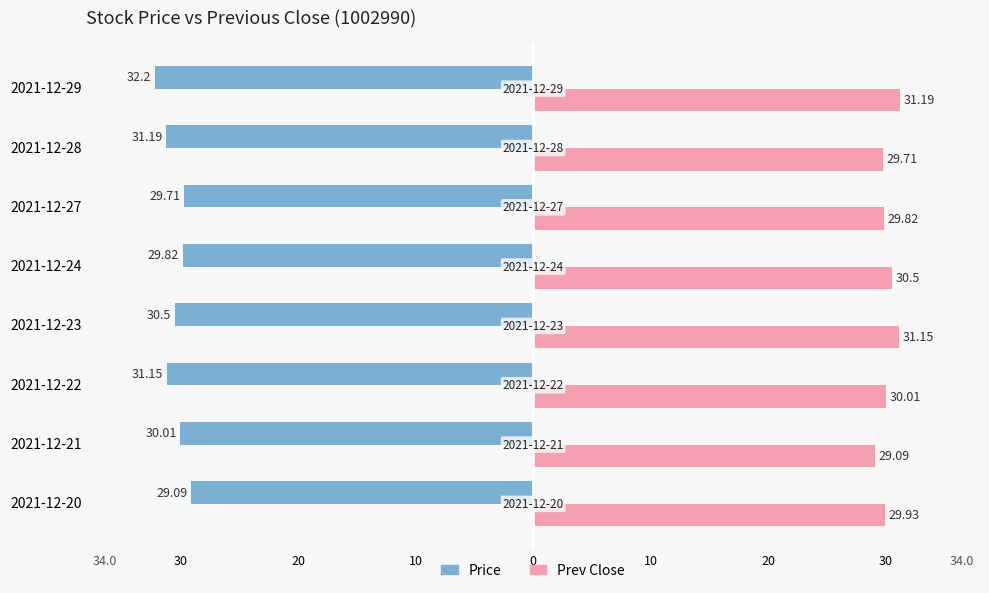

What are all the series names shown in the legend?

Price, Prev Close